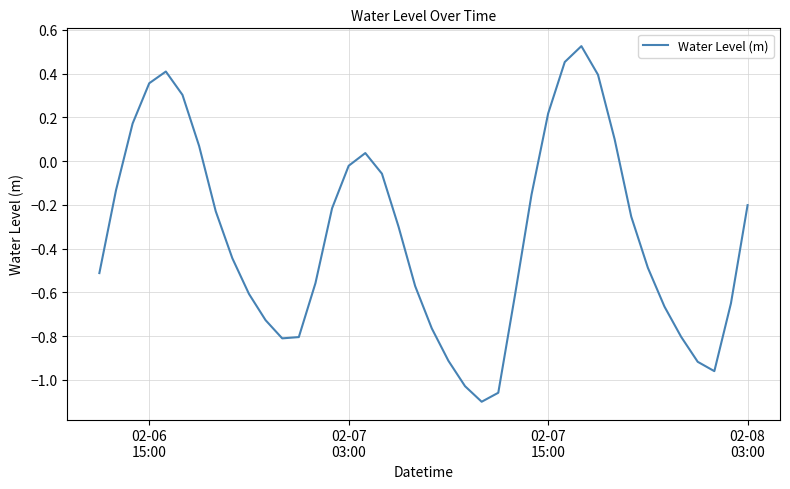

How many categories are shown in the chart?

40